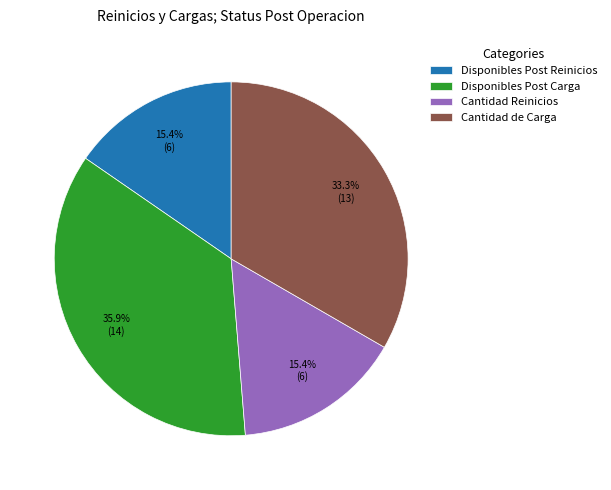

Is there a majority slice in this chart?

No